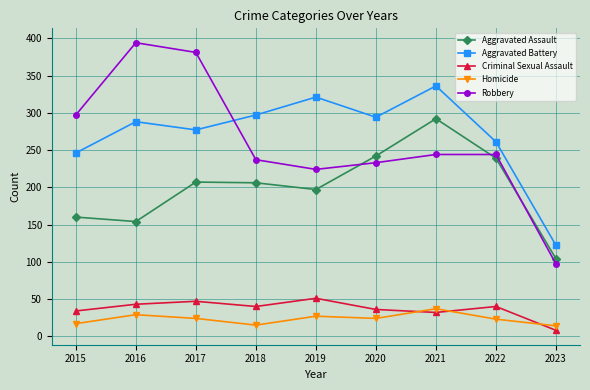

What is the approximate value of Homicide at 2017, to the nearest 5?

25